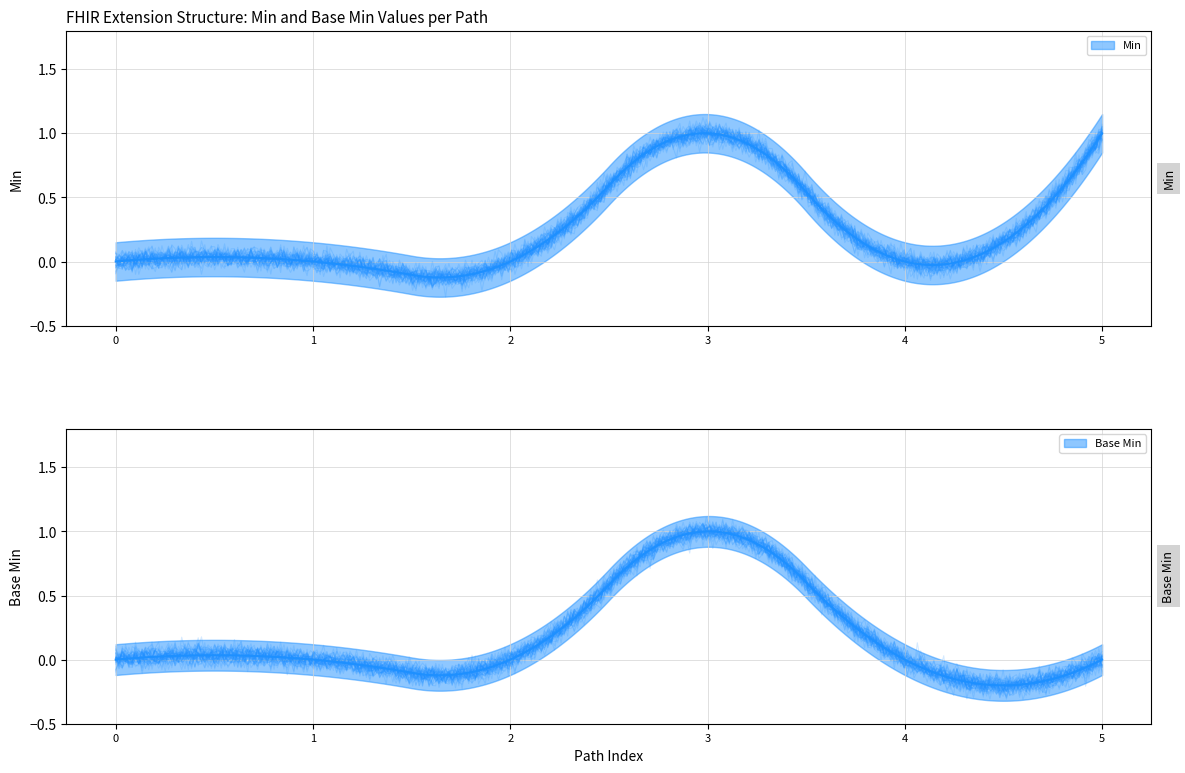

How many lines are shown in the chart?

2